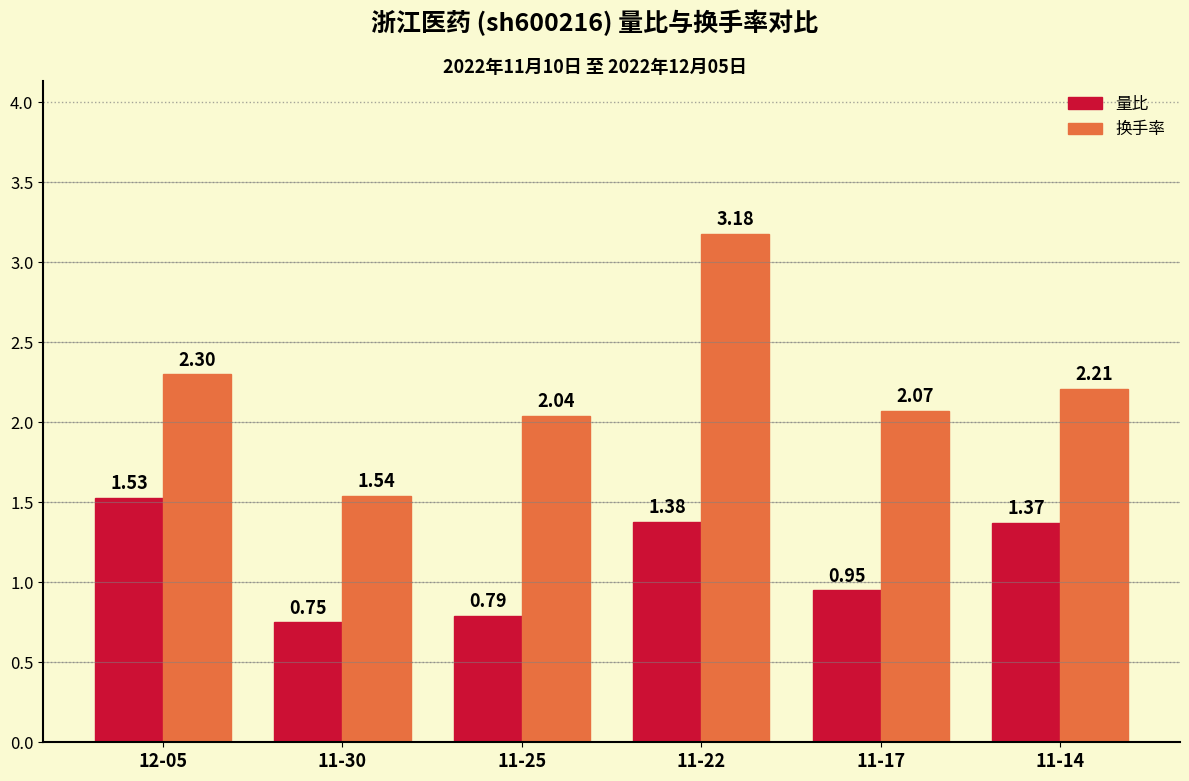

What is the sum of all 量比 values?

6.8